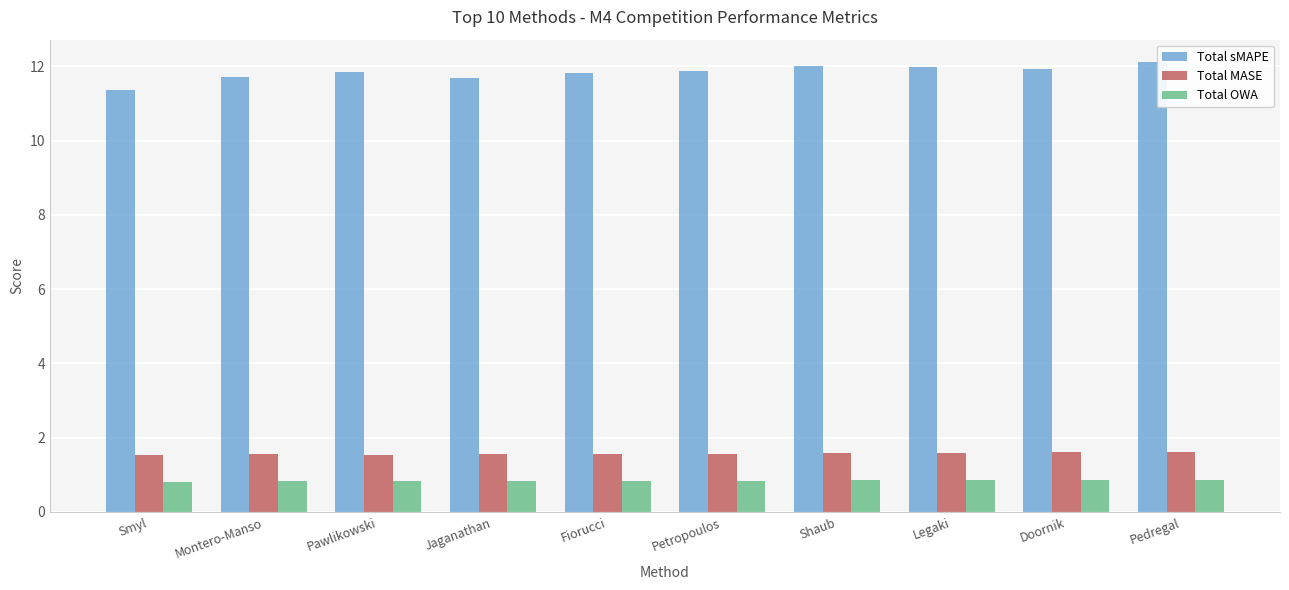

What is the spread (max minus min) of values at Montero-Manso?

10.9